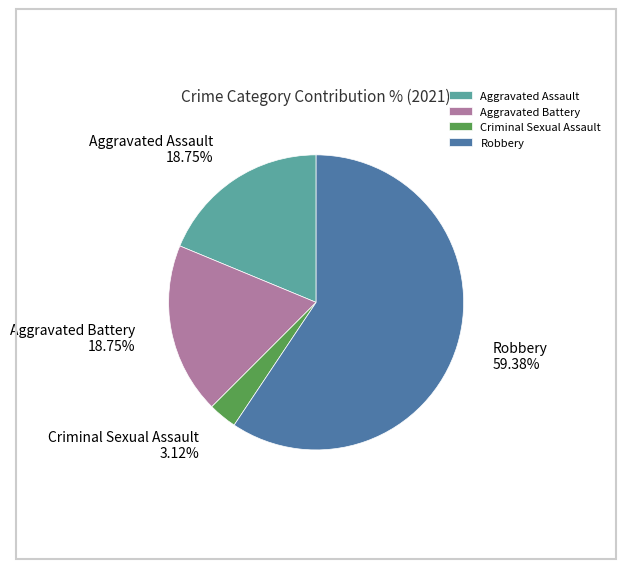

To the nearest percent, what is the average slice percentage?

25%